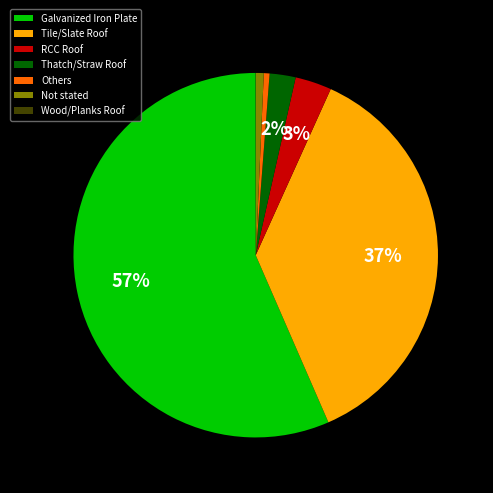

Is it true that Tile/Slate Roof is 29% of the pie?

False